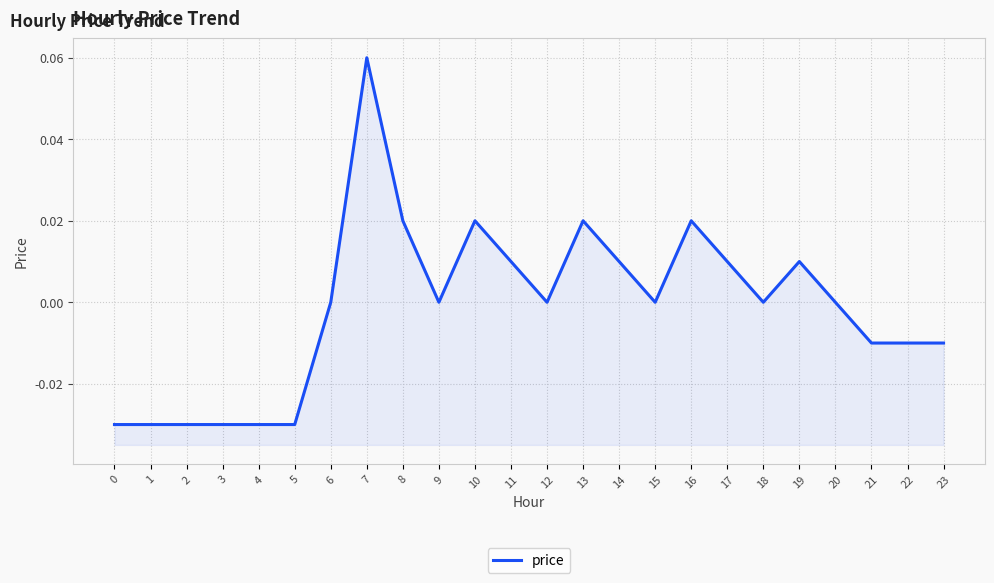

Count the number of categories in the chart.

24